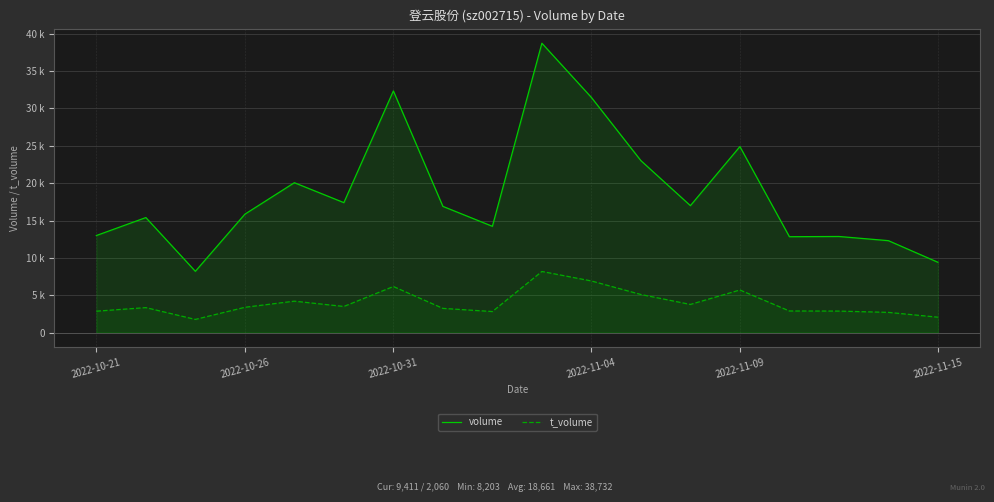

Is it true that t_volume equals 6168 at 2022-10-31?

True